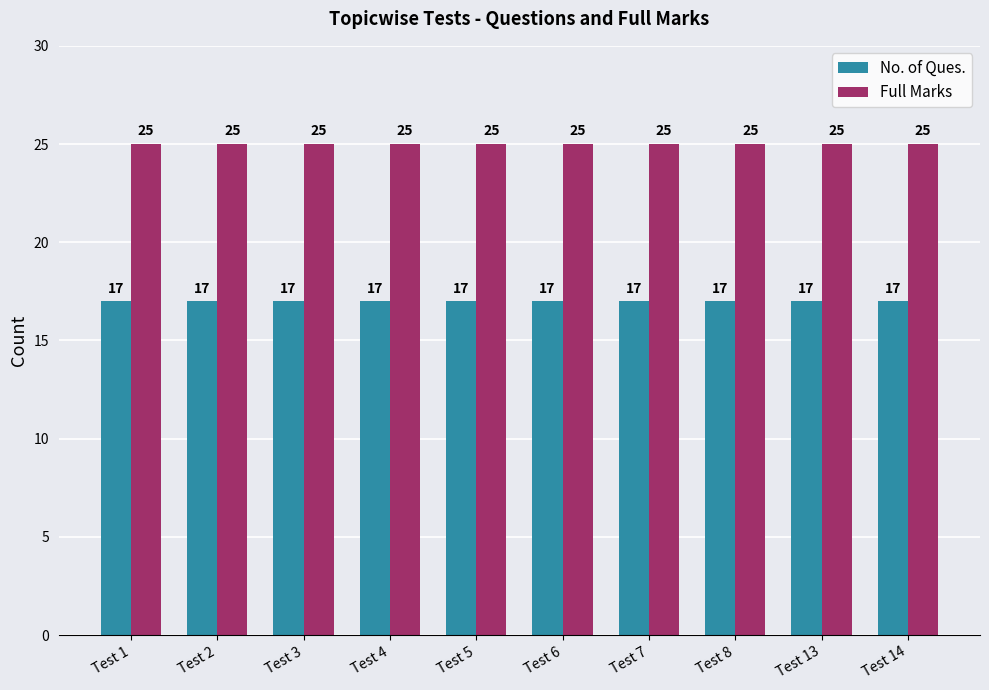

Reading left to right, list all the values displayed in this chart.

No. of Ques.: Test 1=17	Test 2=17	Test 3=17	Test 4=17	Test 5=17	Test 6=17	Test 7=17	Test 8=17	Test 13=17	Test 14=17
Full Marks: Test 1=25	Test 2=25	Test 3=25	Test 4=25	Test 5=25	Test 6=25	Test 7=25	Test 8=25	Test 13=25	Test 14=25